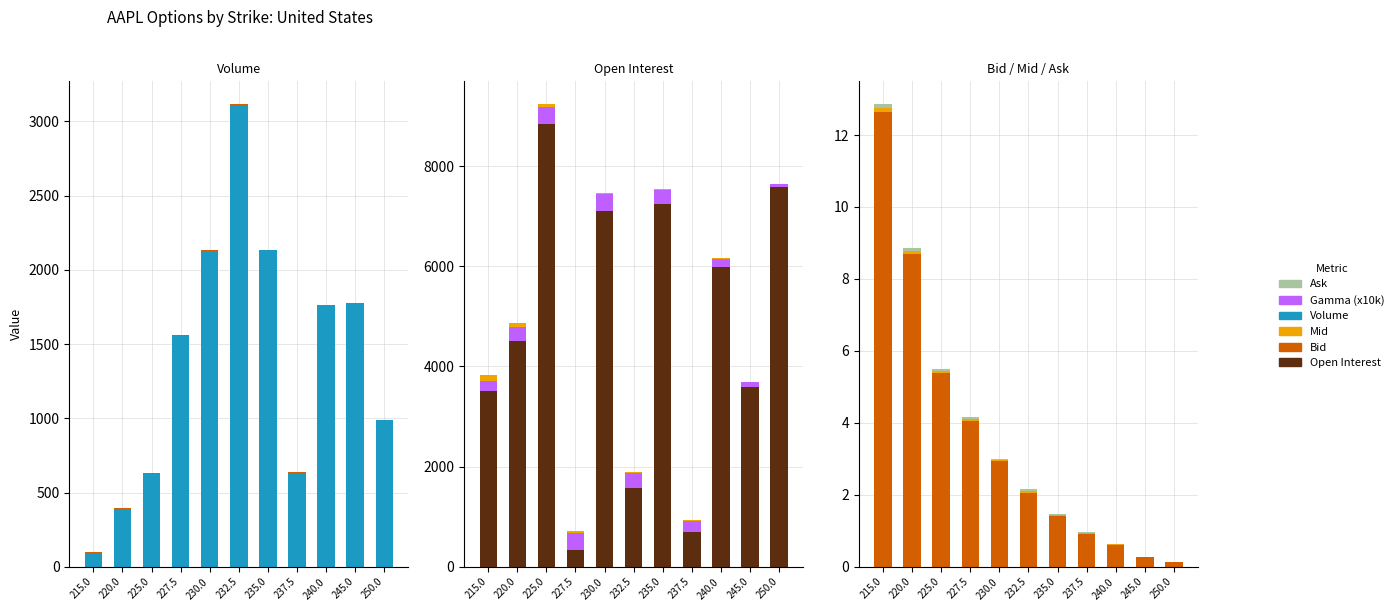

How many bars are there in each group?

6